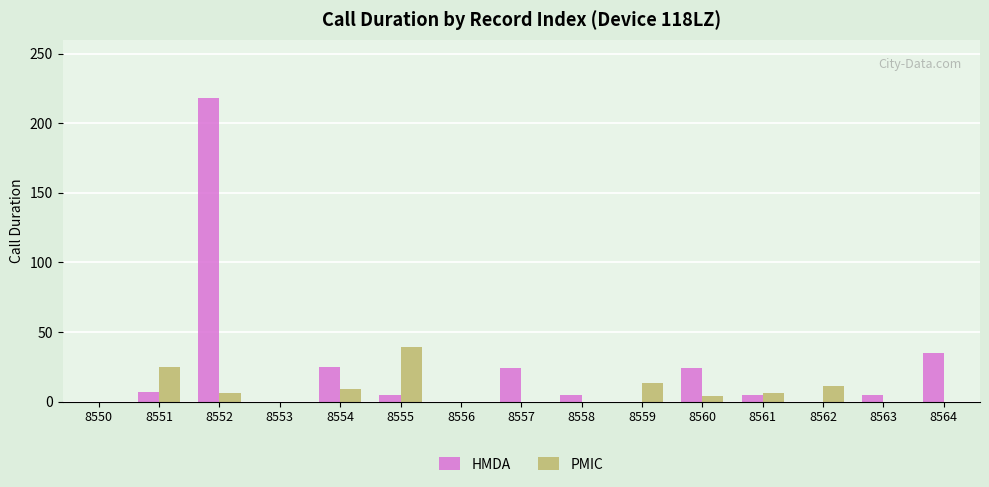

Where does the PMIC series first go above 4?

8551